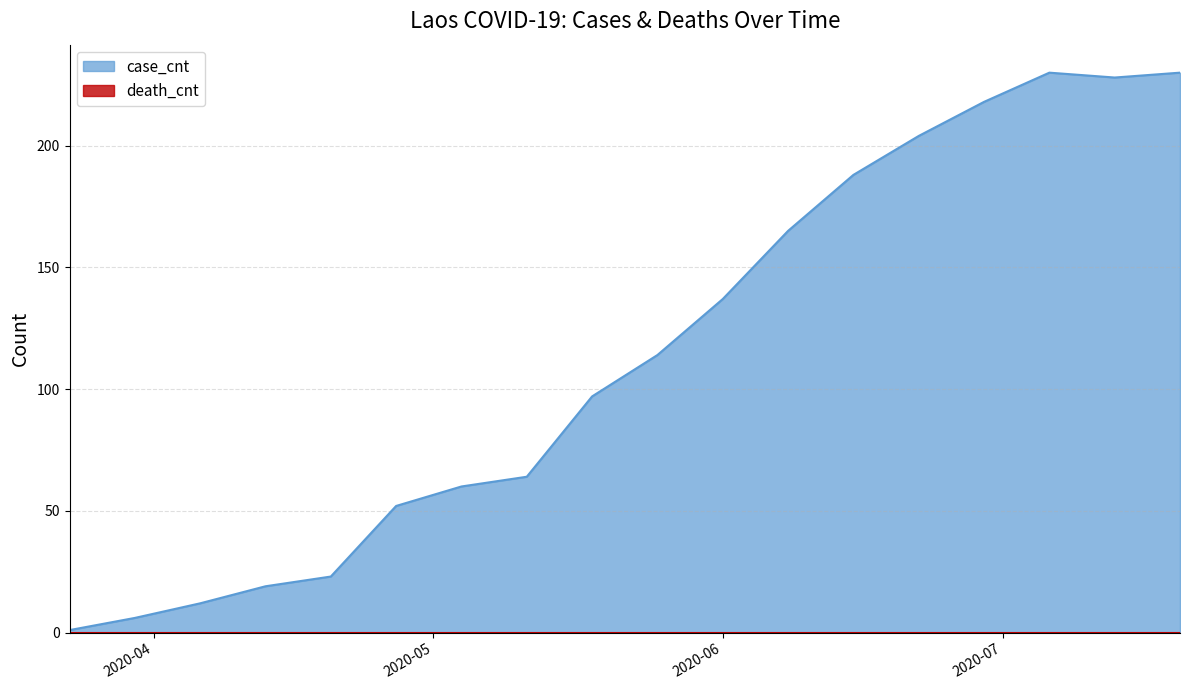

At which category does the data reach its first local peak?

2020-07-06